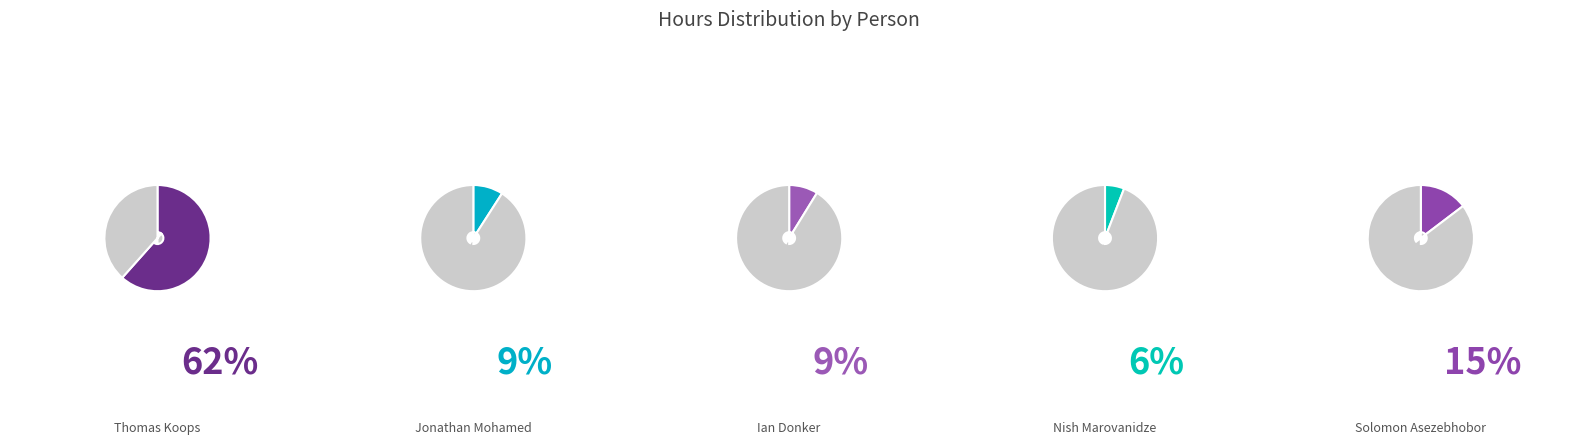

What percentage is NOT represented by Solomon Asezebhobor?

85.3%